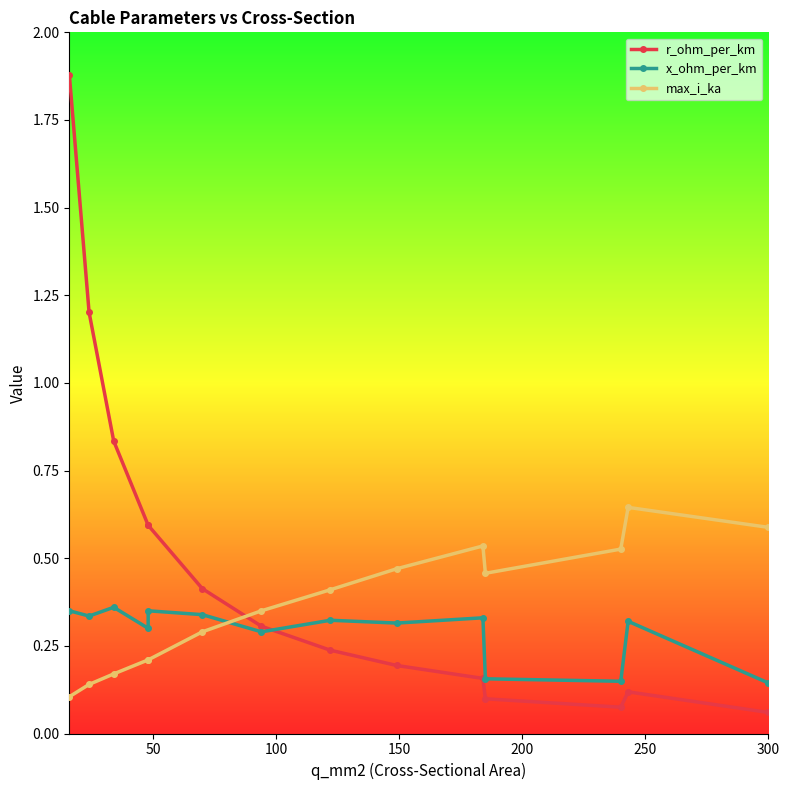

How many categories are shown in the chart?

14